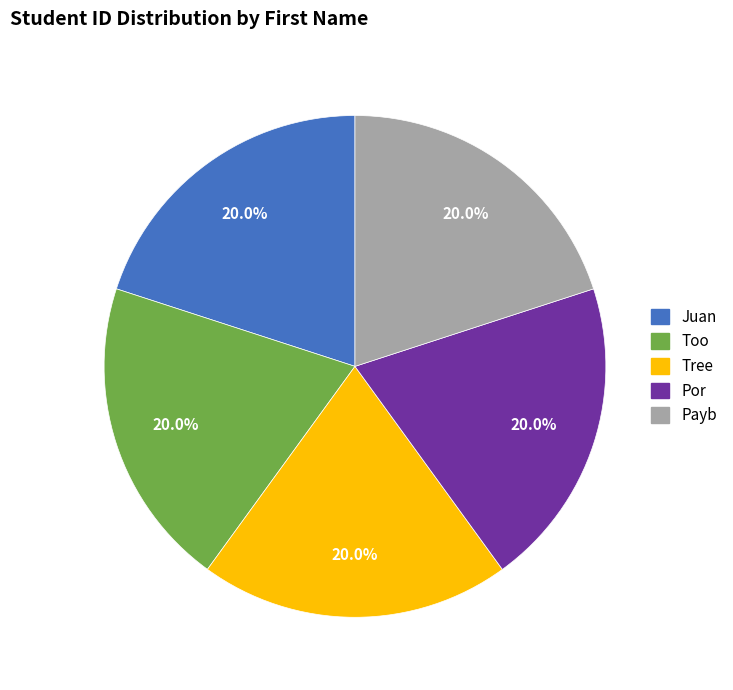

Approximately how many times larger is the value at Por compared to Payb?

1.0